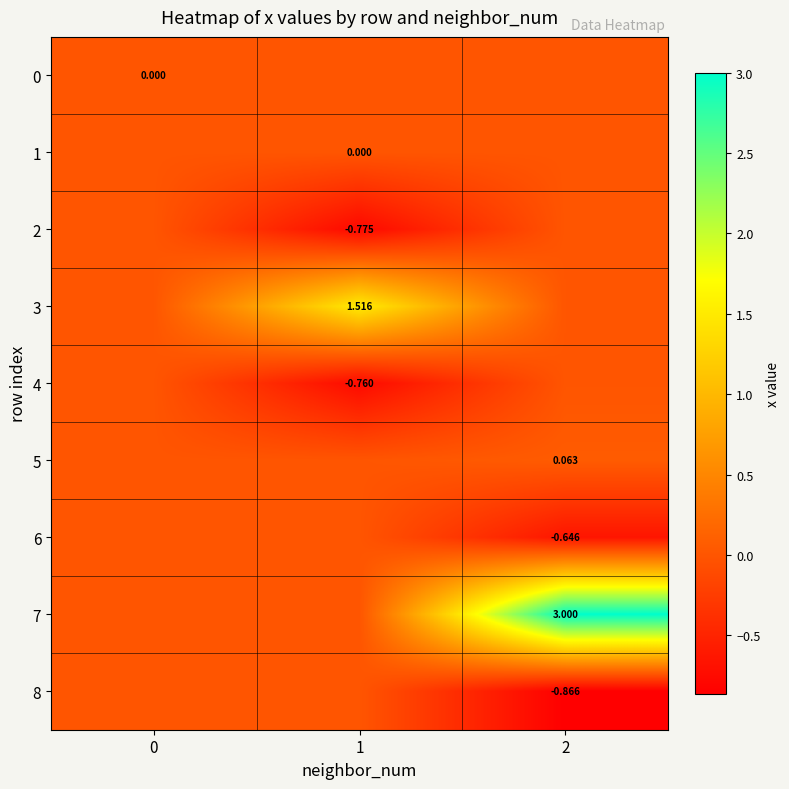

Which label corresponds to the smallest value in the chart?

2